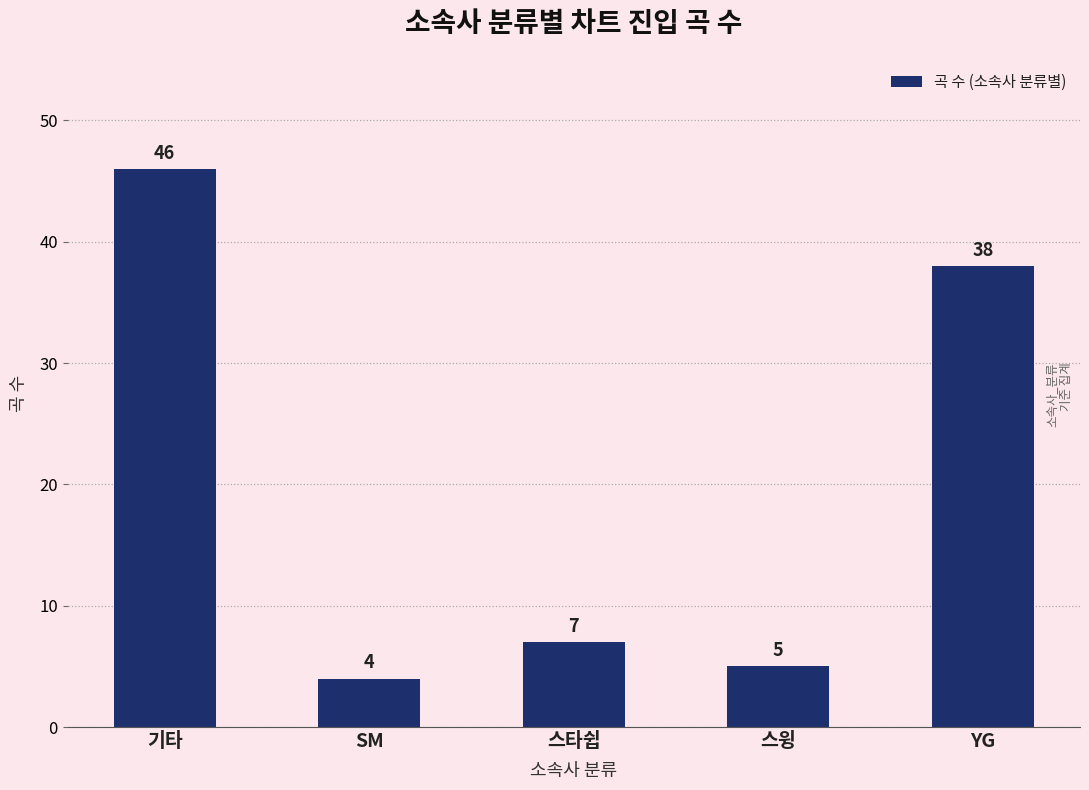

How many bars are there in total?

5